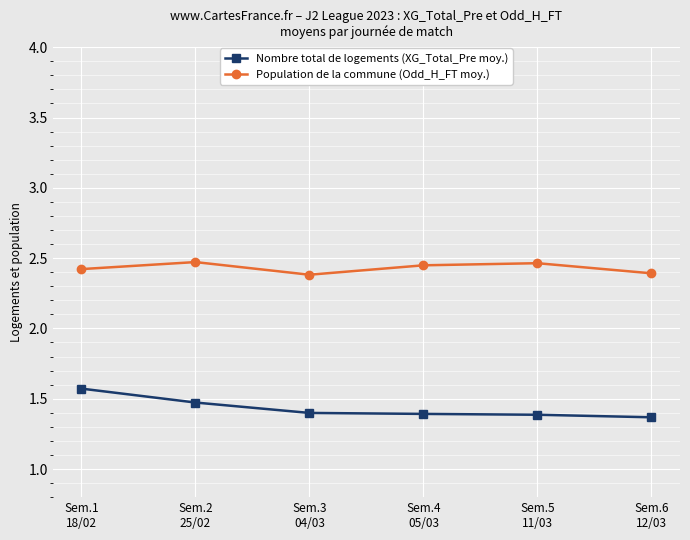

What is the lowest value of the Nombre total de logements (XG_Total_Pre moy.) series?

1.4